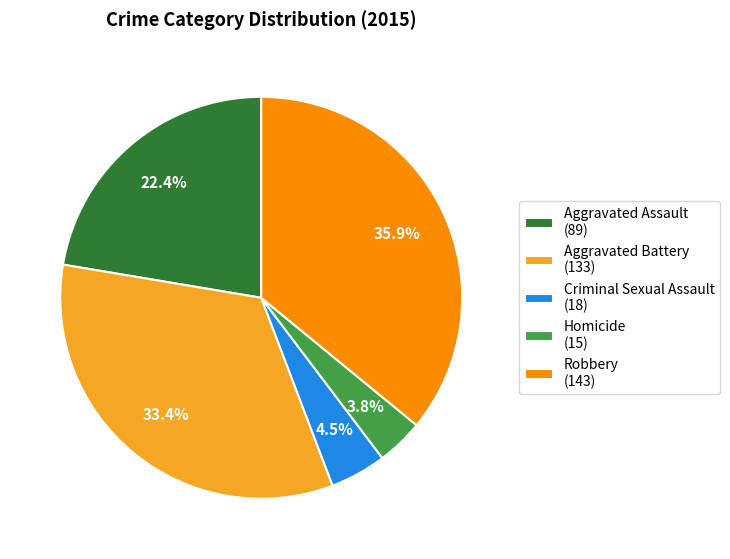

What is the ratio of the value at Aggravated Assault to the value at Robbery?

0.6